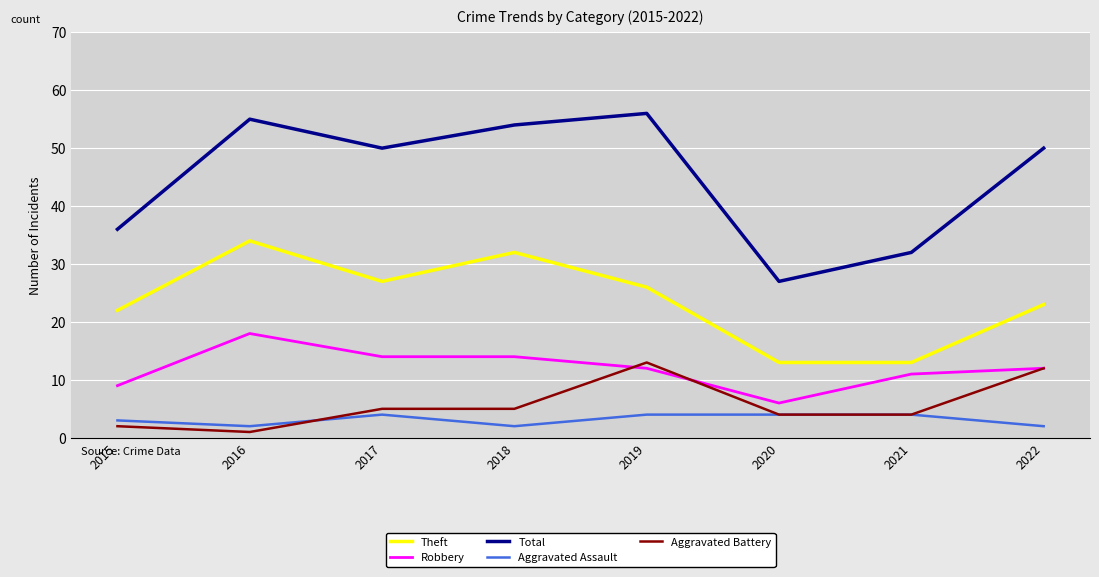

Between 2016 and 2020, which series saw the biggest shift?

Total